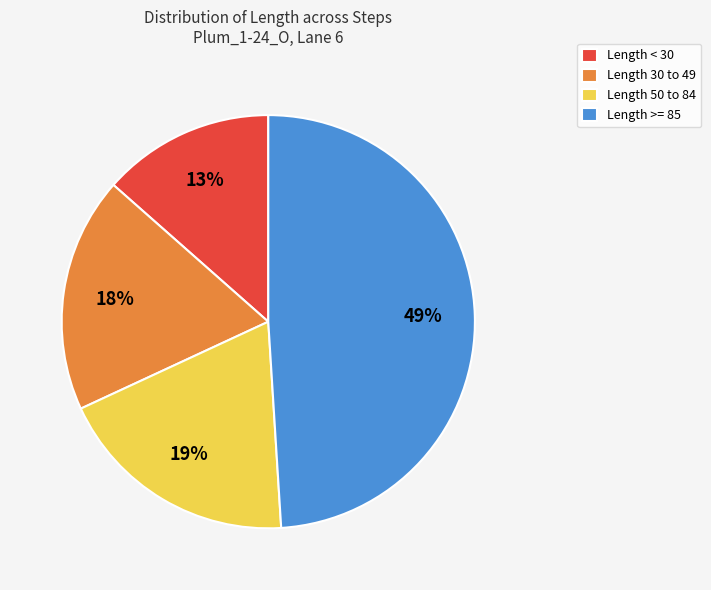

What percentage is the Length 30 to 49 slice, to the nearest percent?

18%